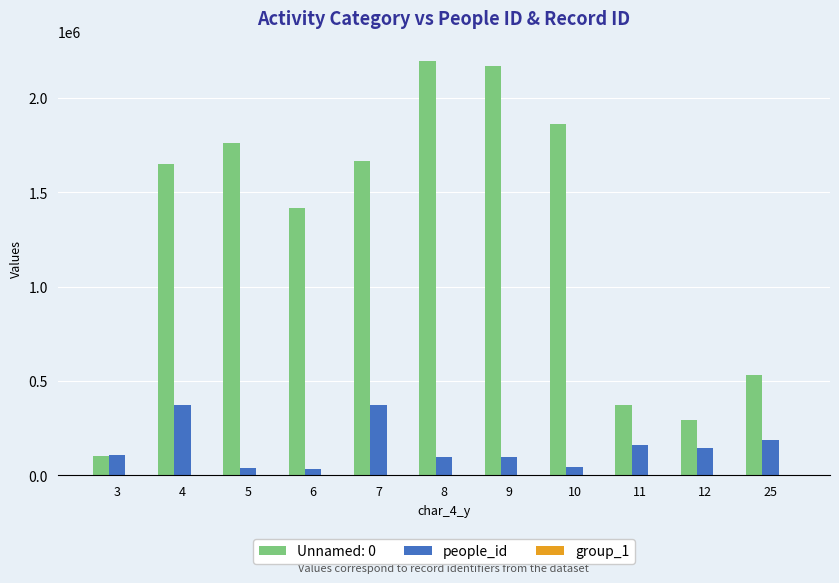

Which series has the largest total across all categories?

Unnamed: 0